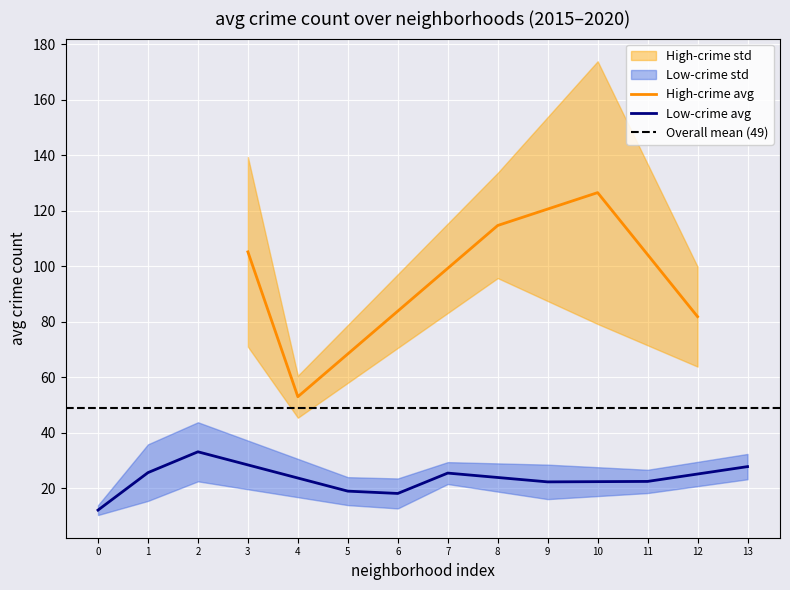

Rank the categories by High-crime avg value from lowest to highest.

4, 12, 3, 8, 10